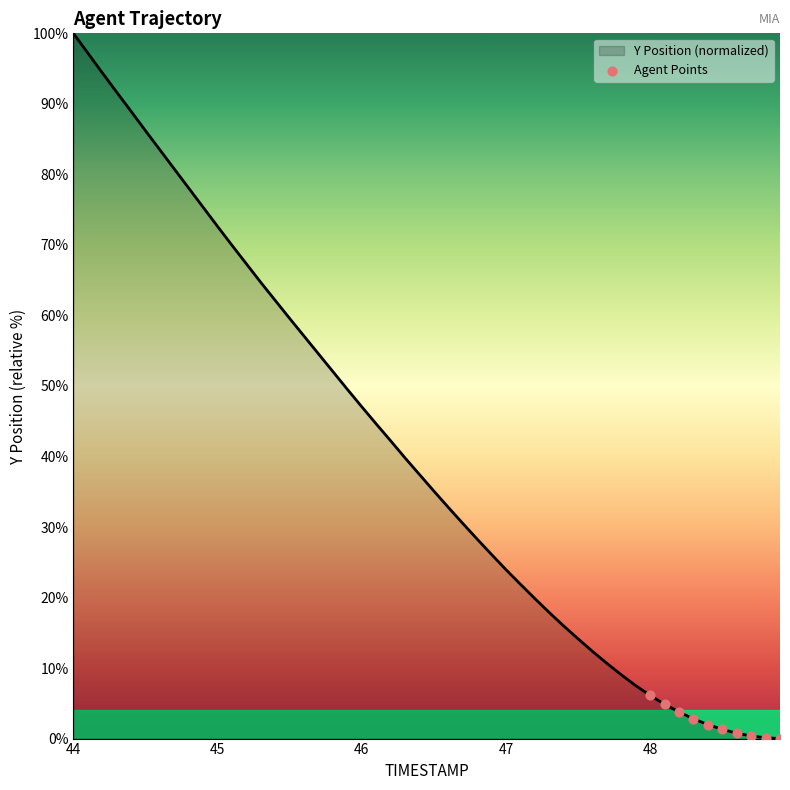

What is the maximum value shown in the chart?

100.0